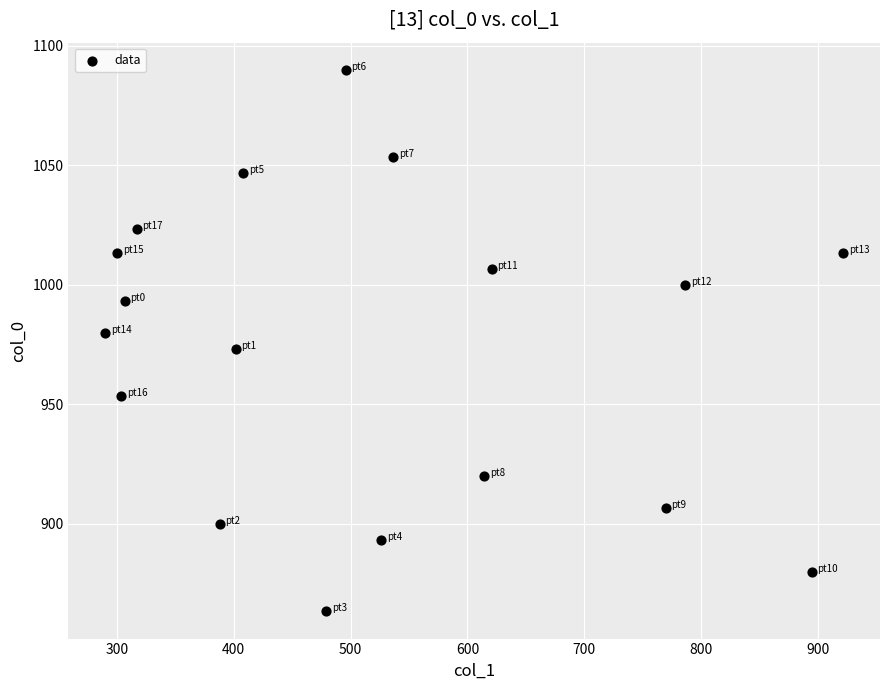

What is the range of X values (max minus min)?

631.1